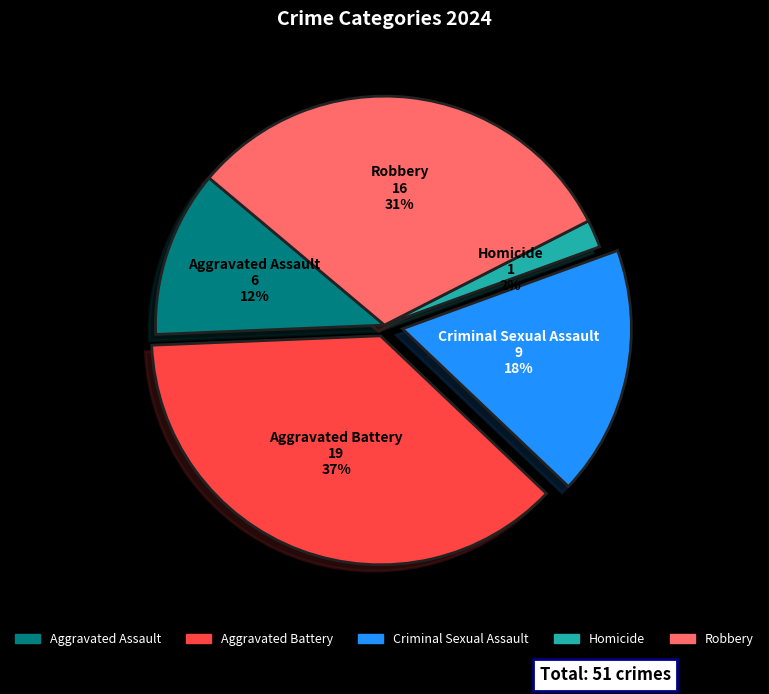

Does Robbery account for over 50% of the chart?

No